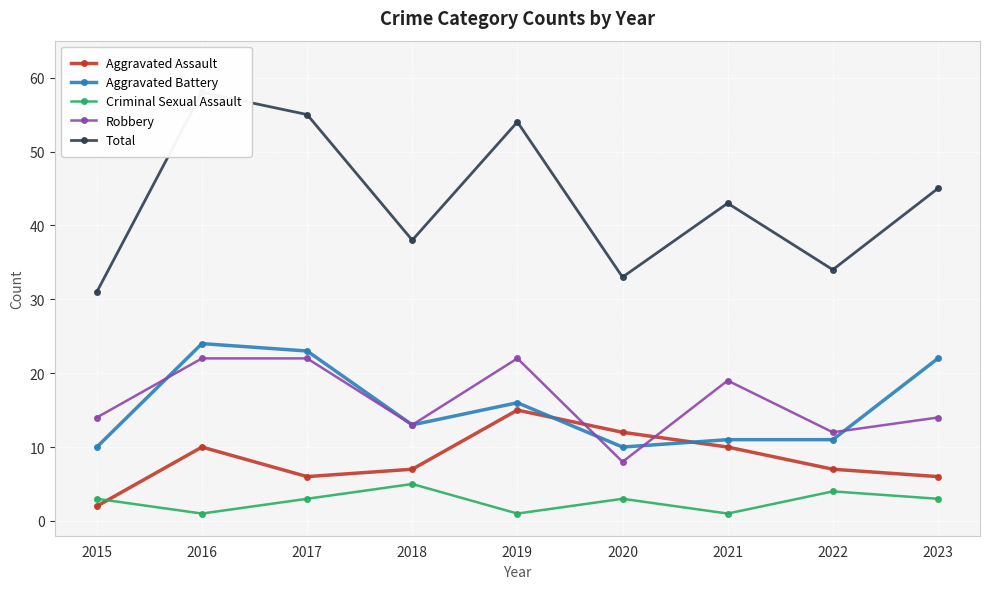

List the labels in order of Aggravated Assault value, smallest first.

2015, 2017, 2023, 2018, 2022, 2016, 2021, 2020, 2019